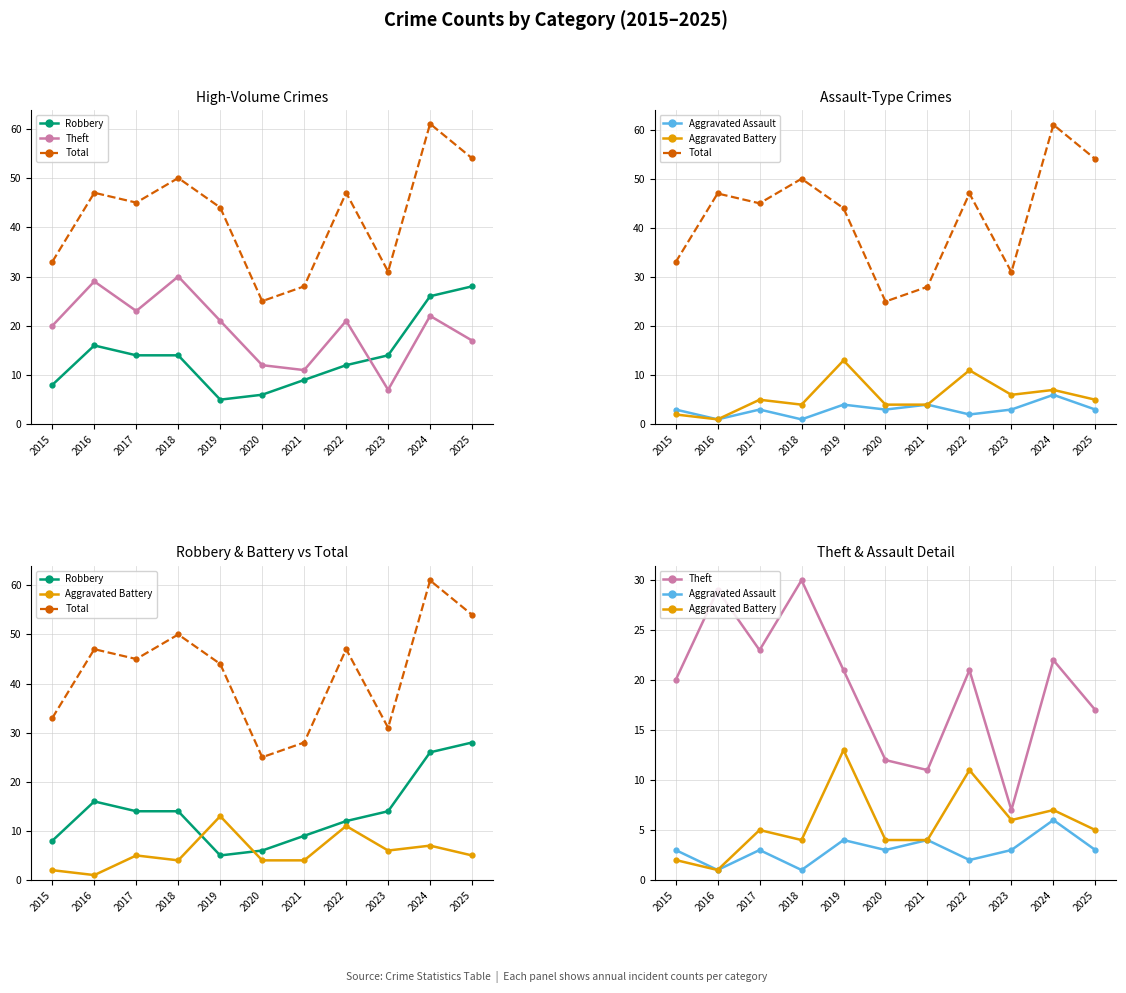

Reading right to left, what are all the values shown in this chart?

Robbery: 28	26	14	12	9	6	5	14	14	16	8
Theft: 17	22	7	21	11	12	21	30	23	29	20
Total: 54	61	31	47	28	25	44	50	45	47	33
Aggravated Assault: 3	6	3	2	4	3	4	1	3	1	3
Aggravated Battery: 5	7	6	11	4	4	13	4	5	1	2